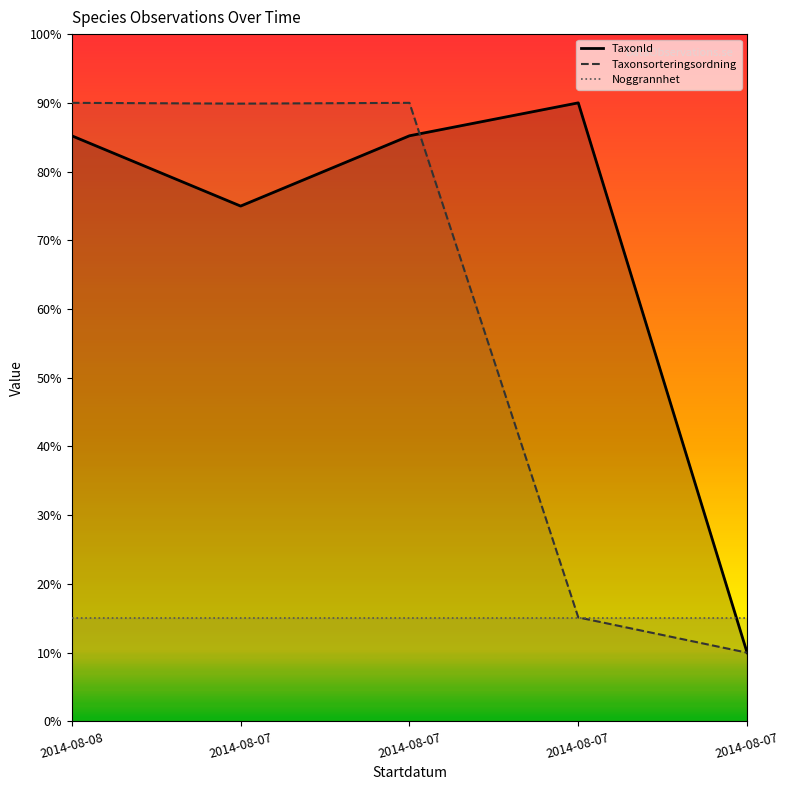

Between 2014-08-08 and 2014-08-07, which series saw the biggest shift?

TaxonId